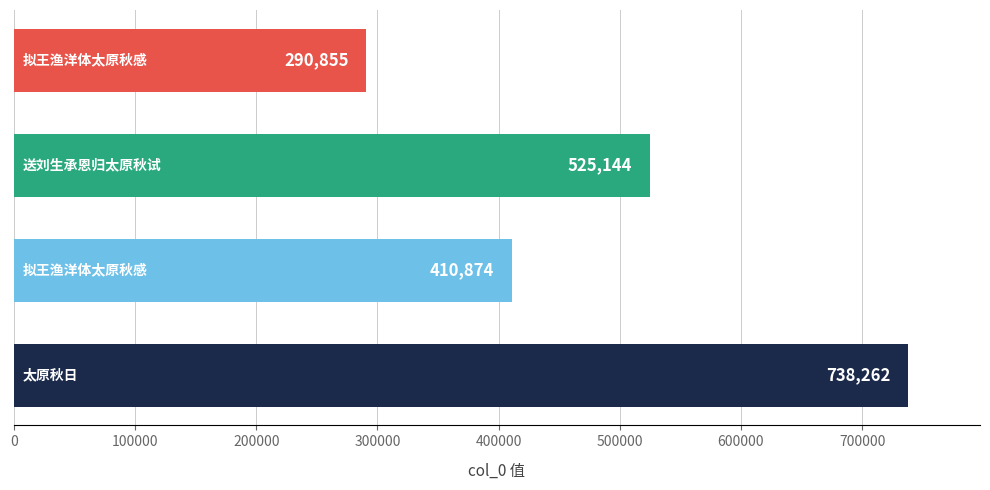

How many values are between 410874 and 738262?

3